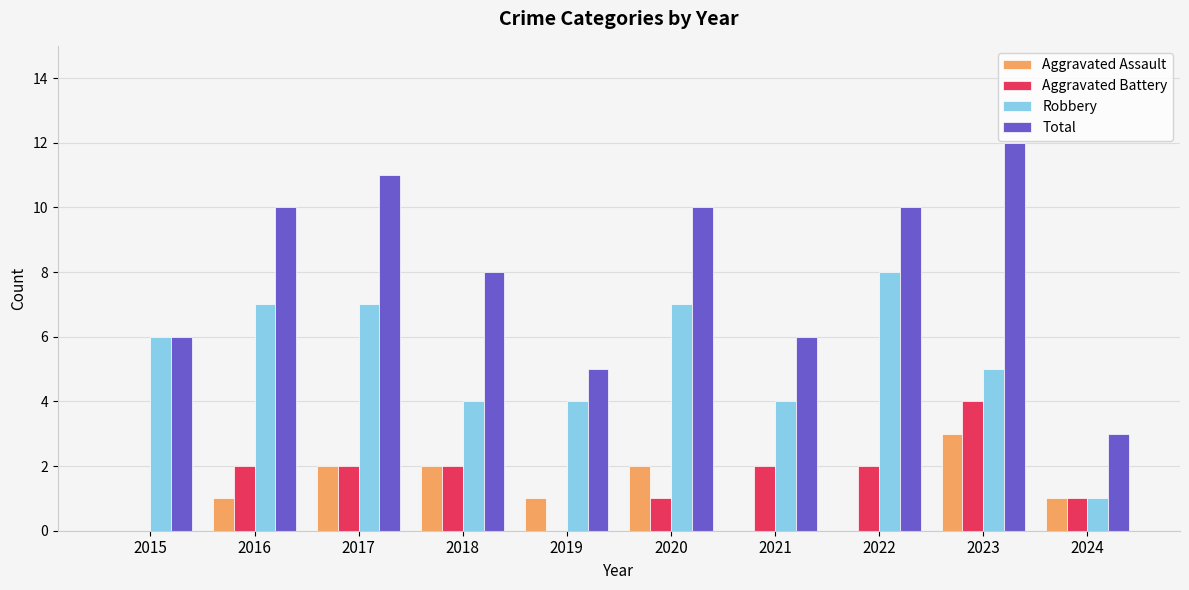

Between 2015 and 2016, which series saw the biggest shift?

Total